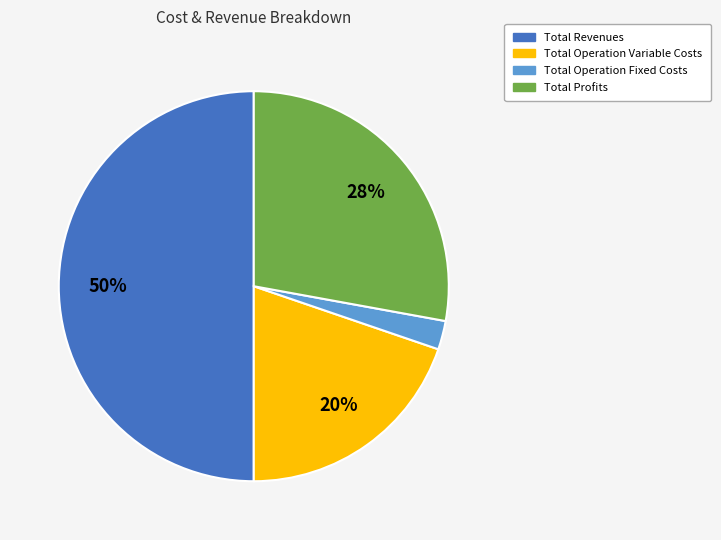

To the nearest percent, what is the difference between the largest and smallest slice percentages?

48%